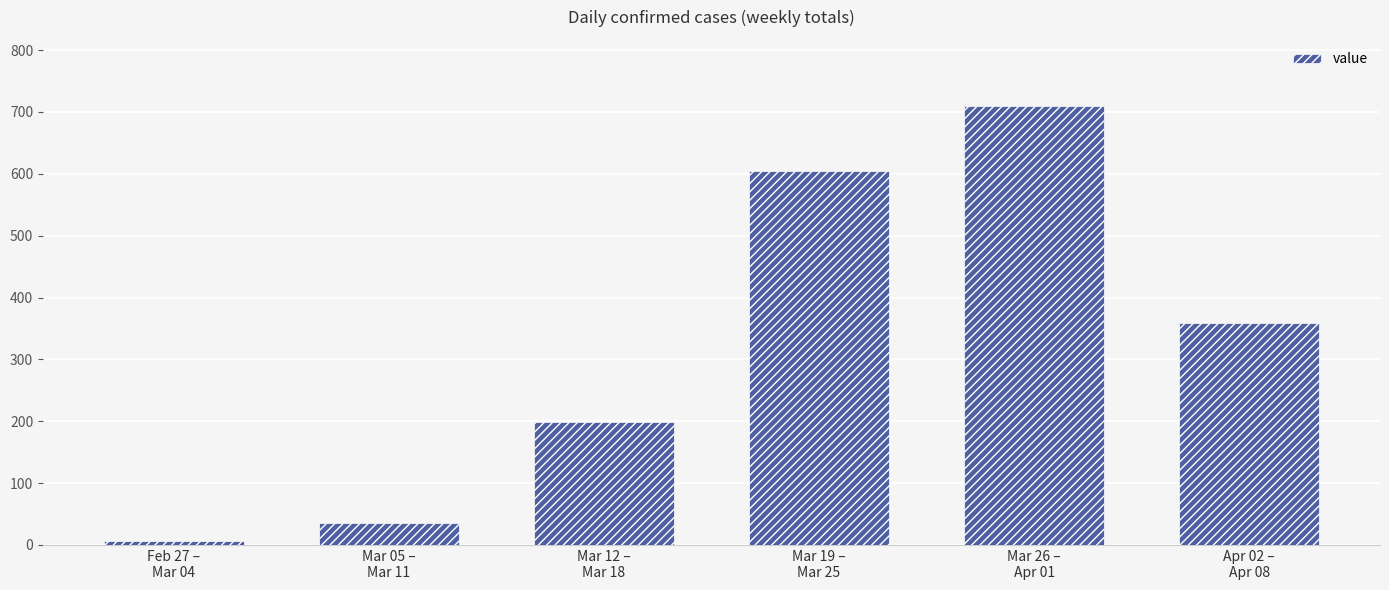

Reading left to right, extract all data points from this chart.

7	35	198	605	710	358